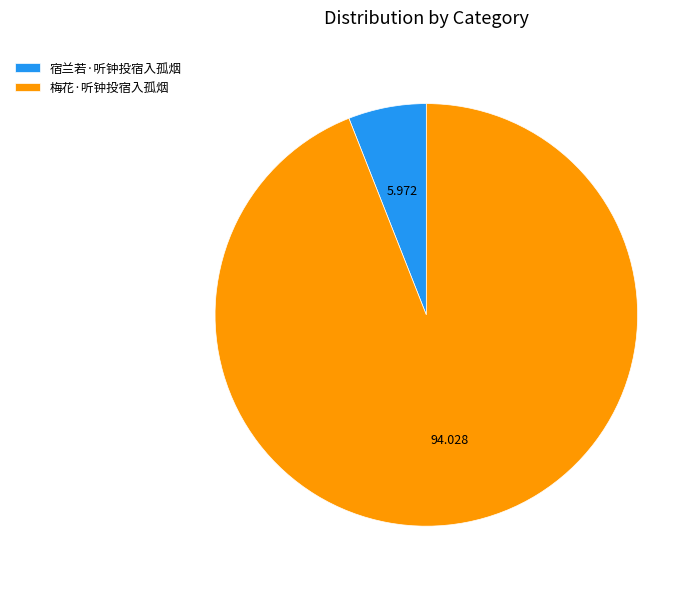

Count the number of slices in the pie.

2